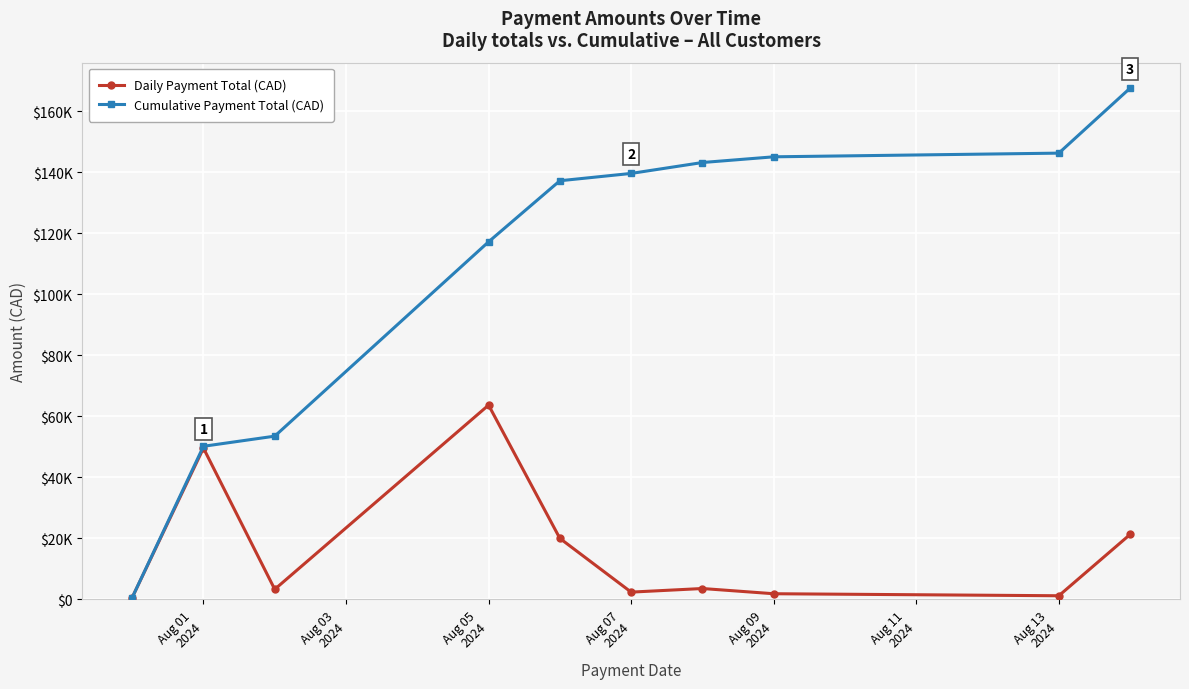

What are all the series names shown in the legend?

Daily Payment Total (CAD), Cumulative Payment Total (CAD)